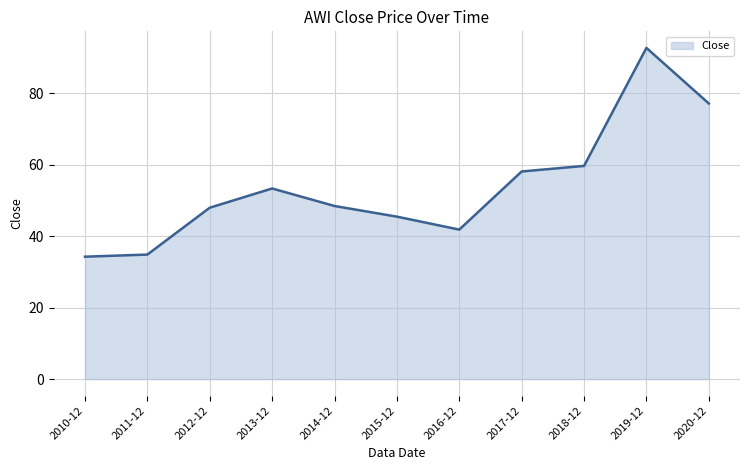

What is the smallest value displayed?

34.3